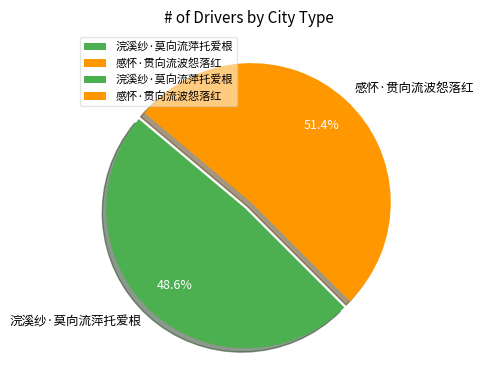

True or false: 感怀·贯向流波怨落红 accounts for 42% of the total.

False